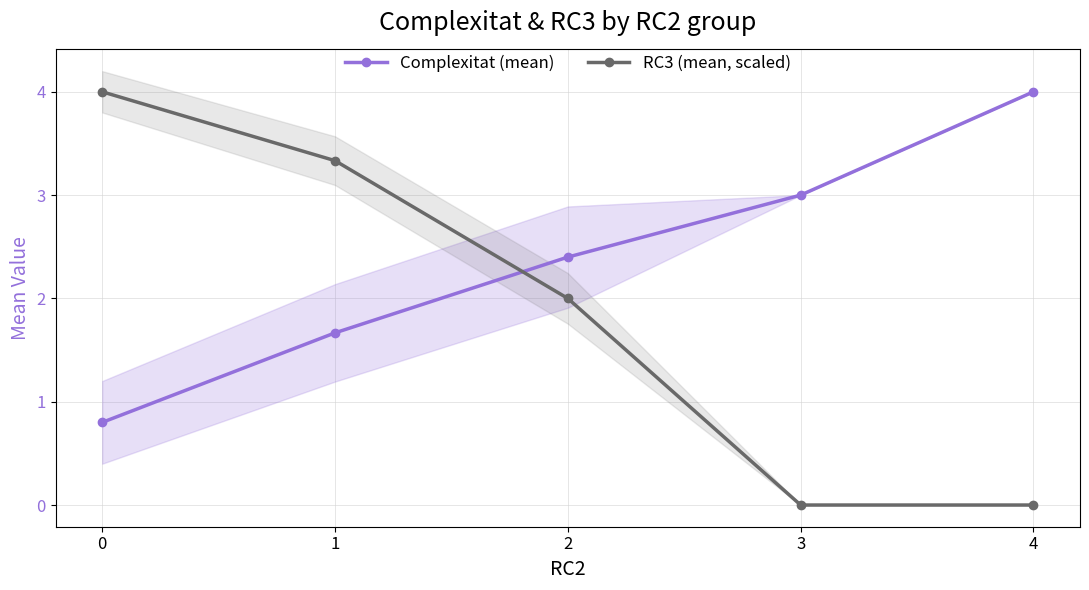

Between 3 and 1, which is larger?

3